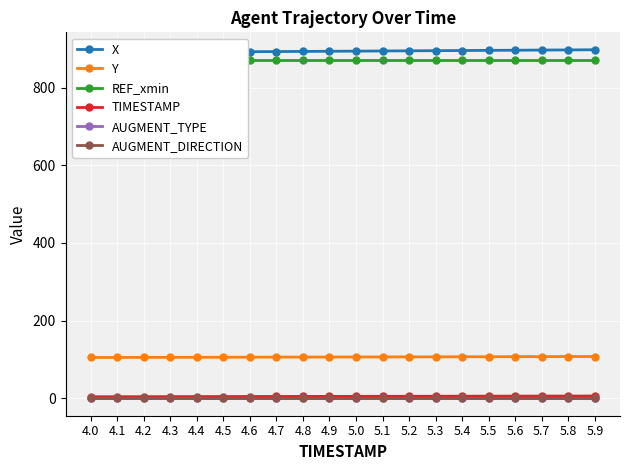

What is the spread (max minus min) of values at 4.8?

893.3